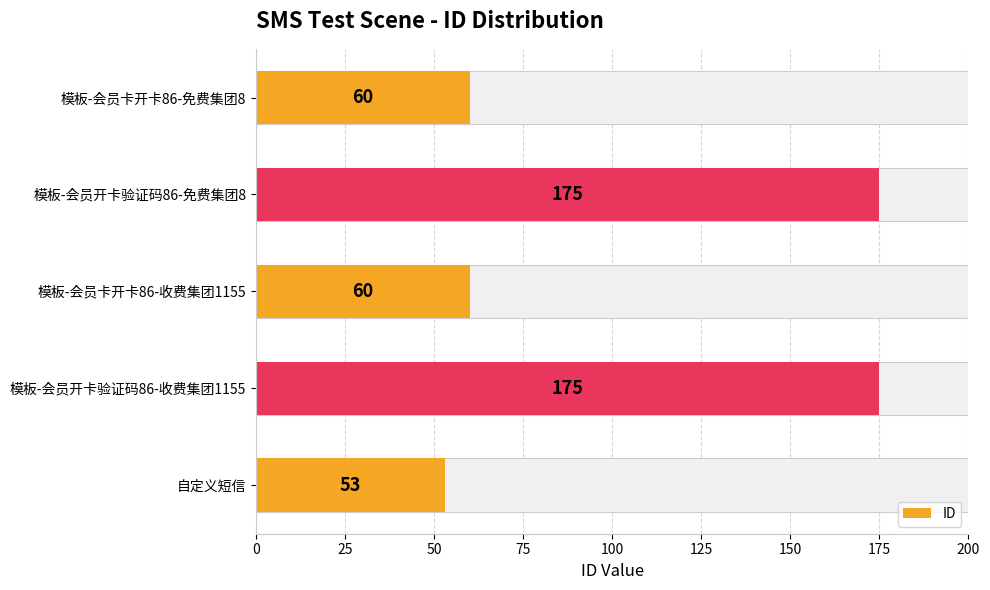

Count the number of values greater than 60.

2